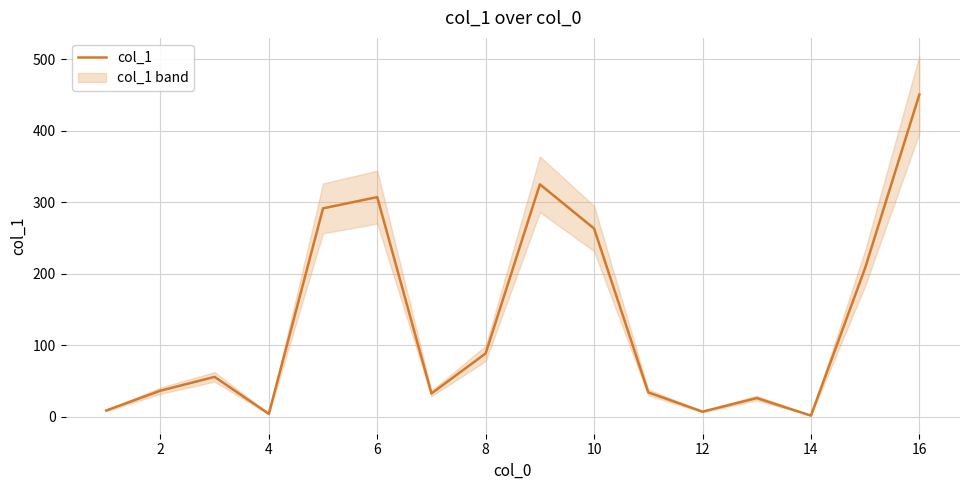

How many lines are shown in the chart?

1